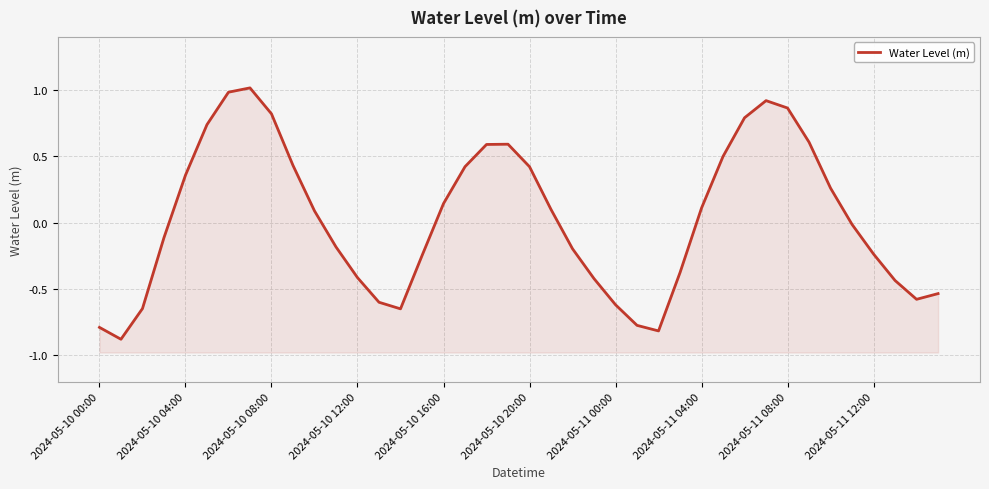

What is the change in value from 15 to 27?

-0.1